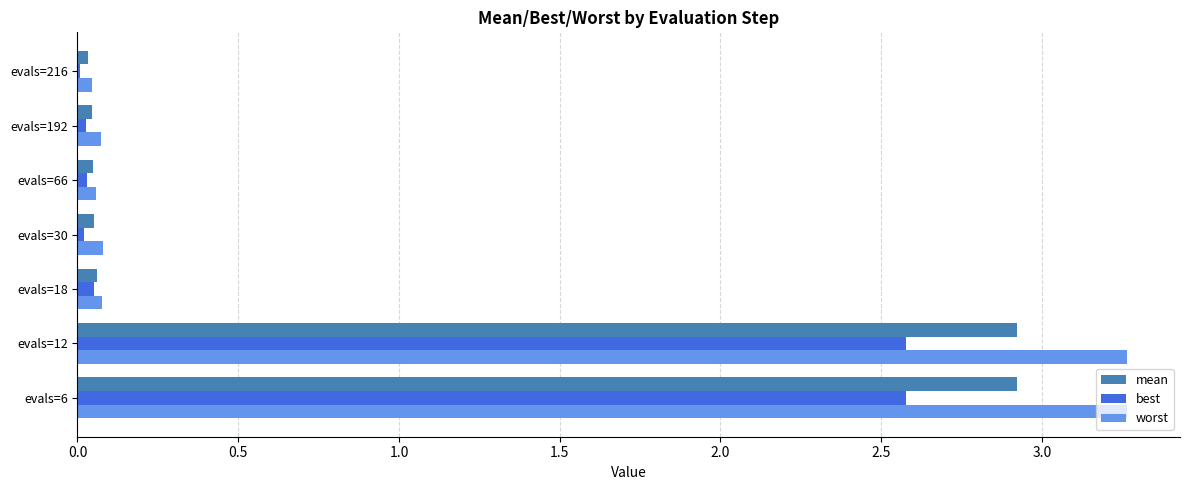

What is the maximum value for worst?

3.3